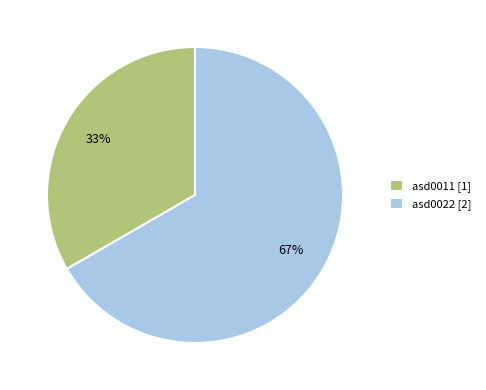

True or false: asd0011 accounts for 33% of the total.

True